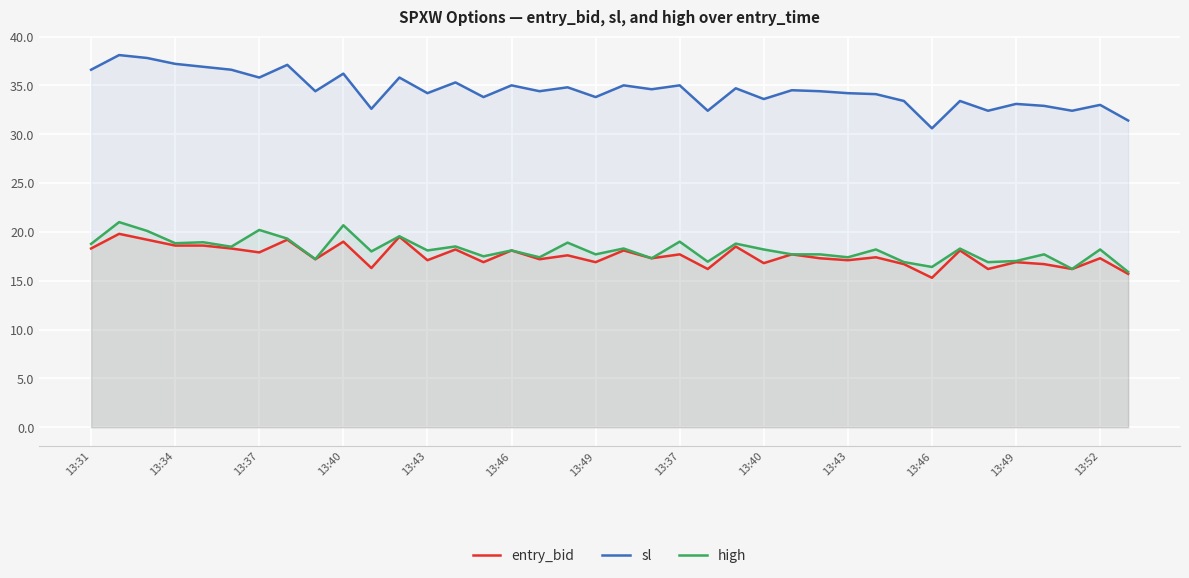

How many interior local peaks does the high series have?

15